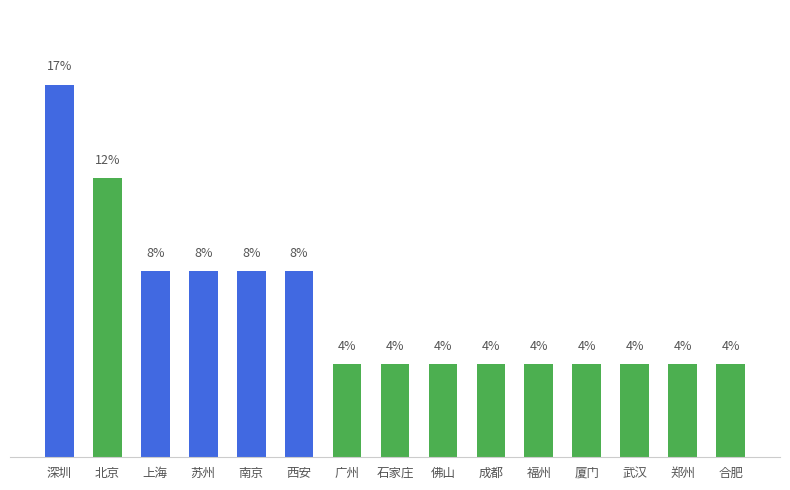

Are the bars horizontal?

No